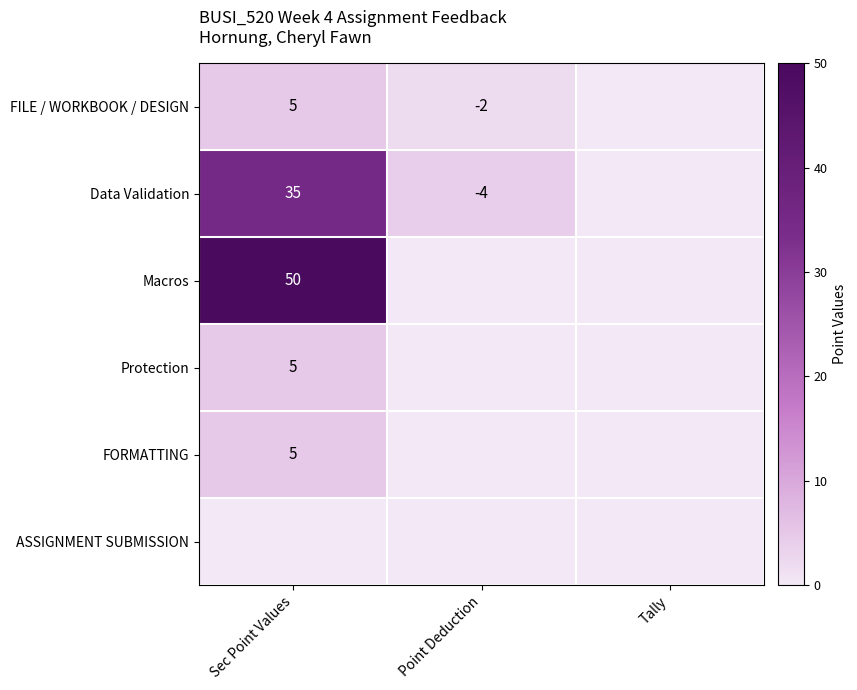

What is the sum of the FILE / WORKBOOK / DESIGN values at Point Deduction and Sec Point Values?

3